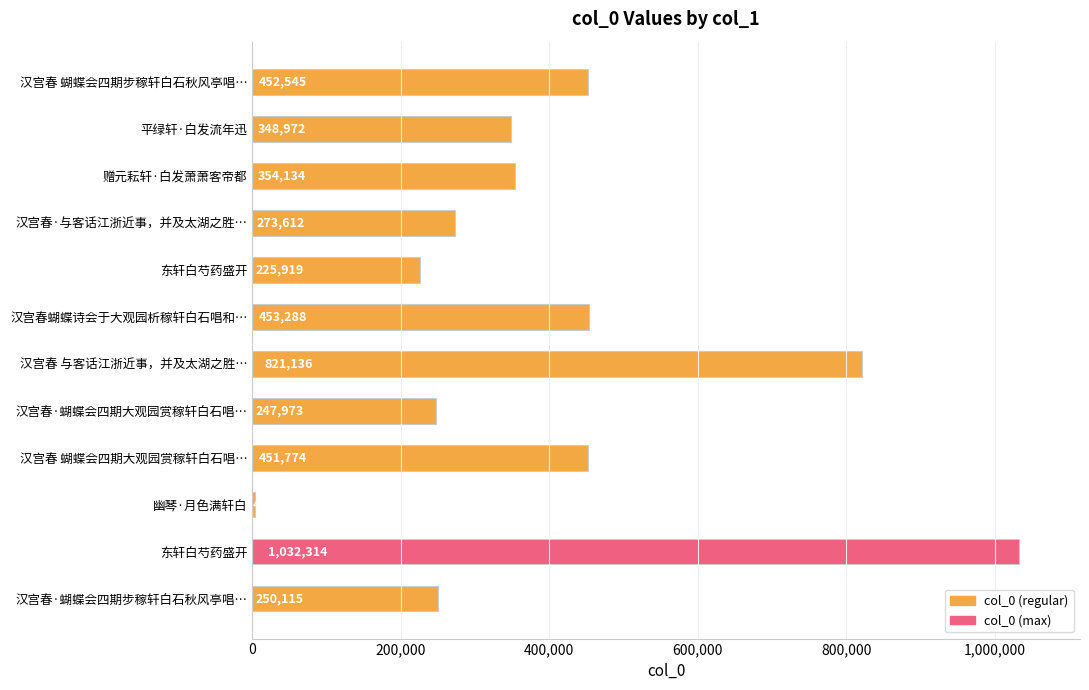

How many bars are there in total?

12